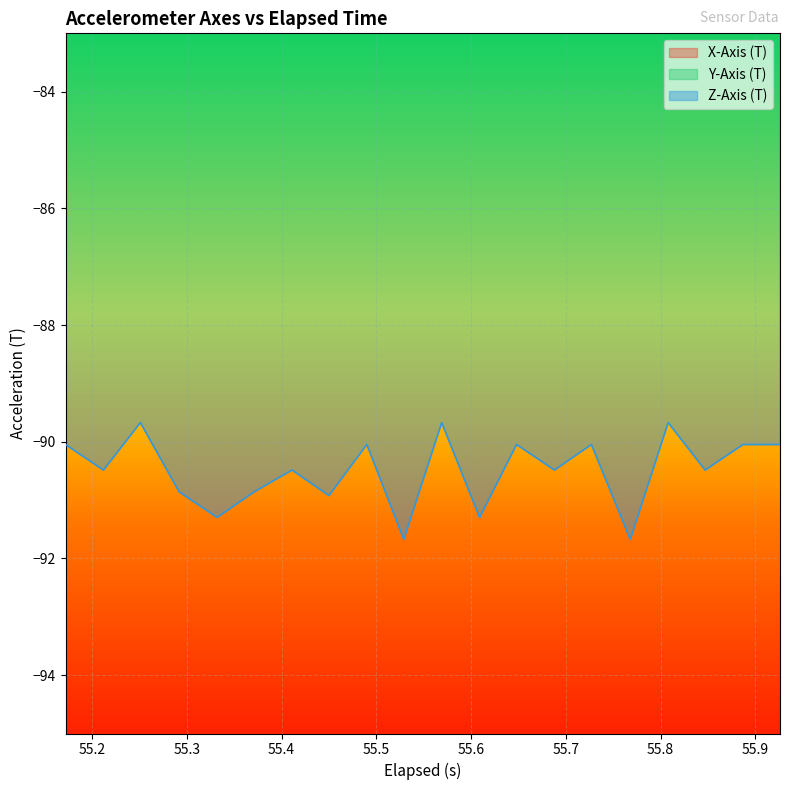

Which series has the widest spread of values?

Y-Axis (T)